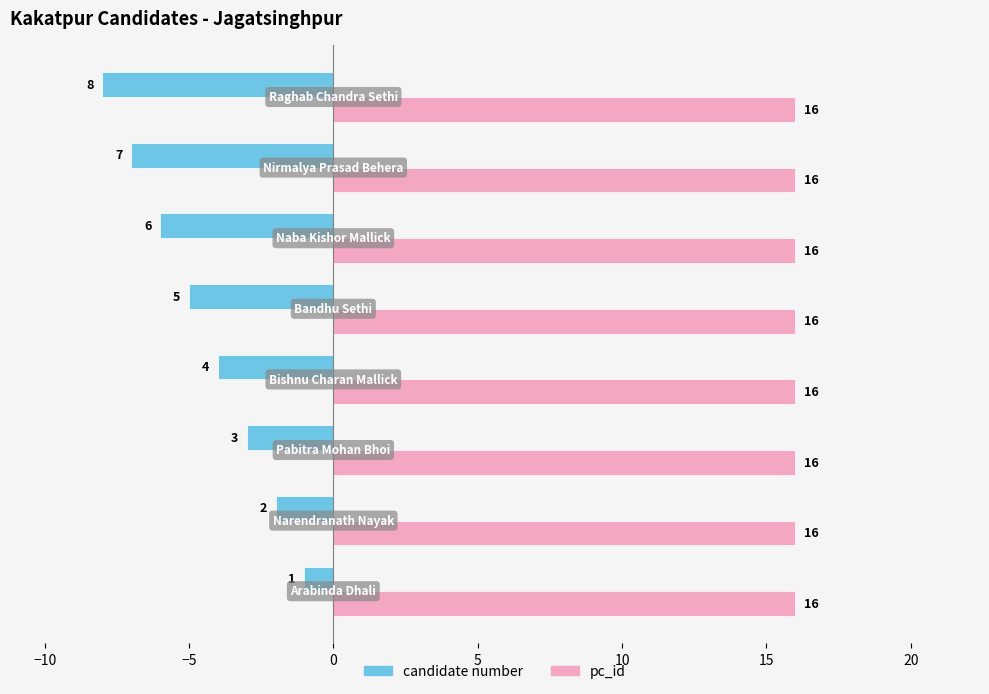

What is the highest value of the candidate number series?

-1